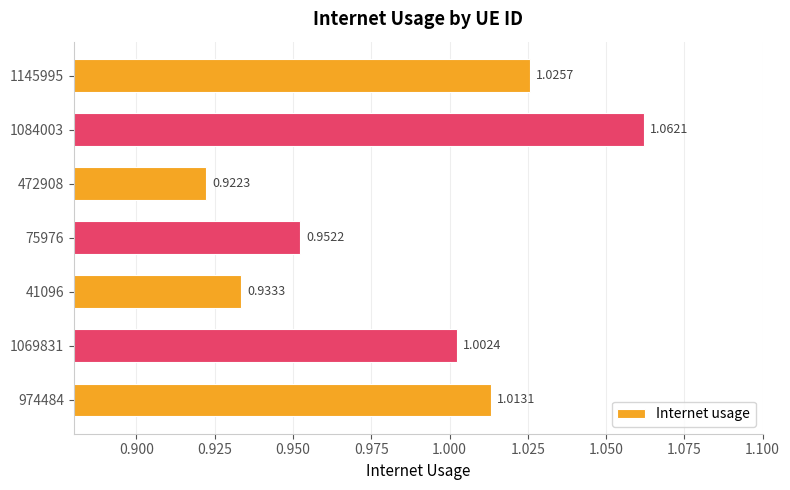

Between 1145995 and 1069831, which is larger?

1145995